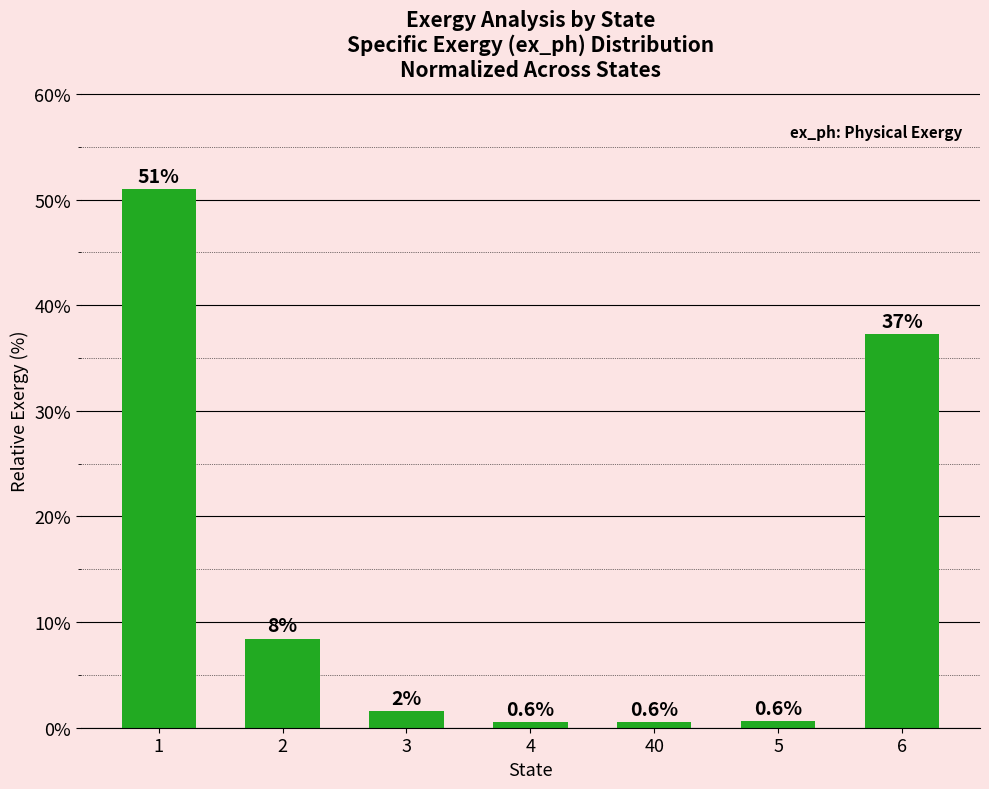

Which category has the highest value across all series?

1